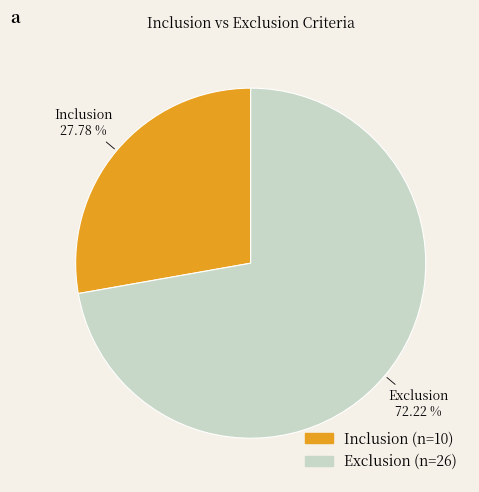

Which slice is the largest?

Exclusion